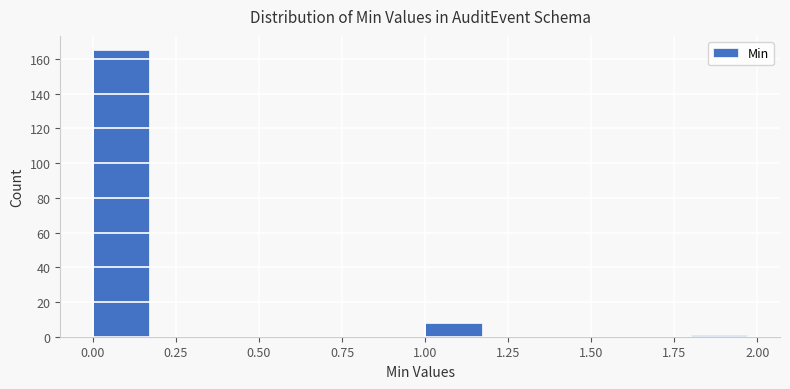

How tall is the bar that spans 1.0 to 1.2 on the x-axis? The values are not printed on the chart, so give them approximately, as read against the axis.

8